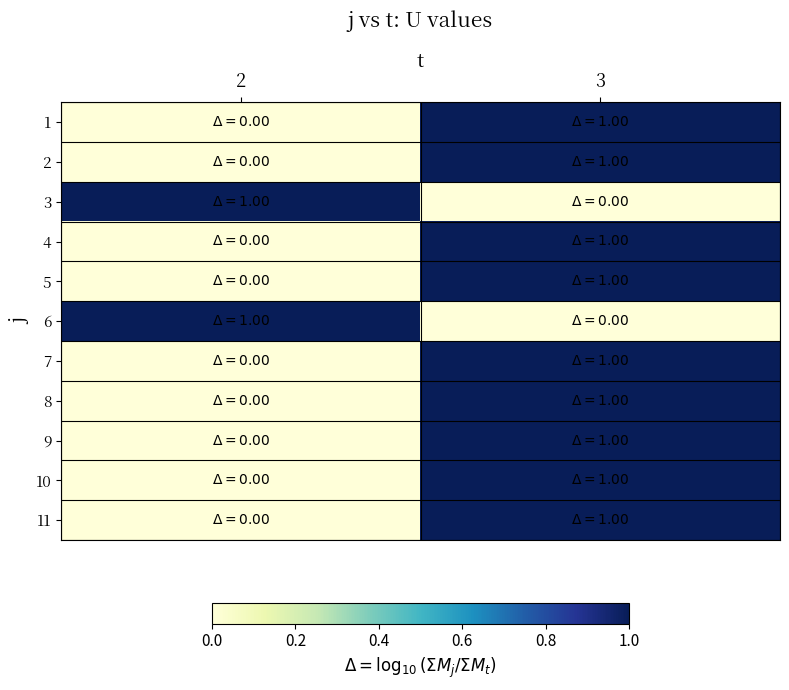

How many series are shown in this chart?

11